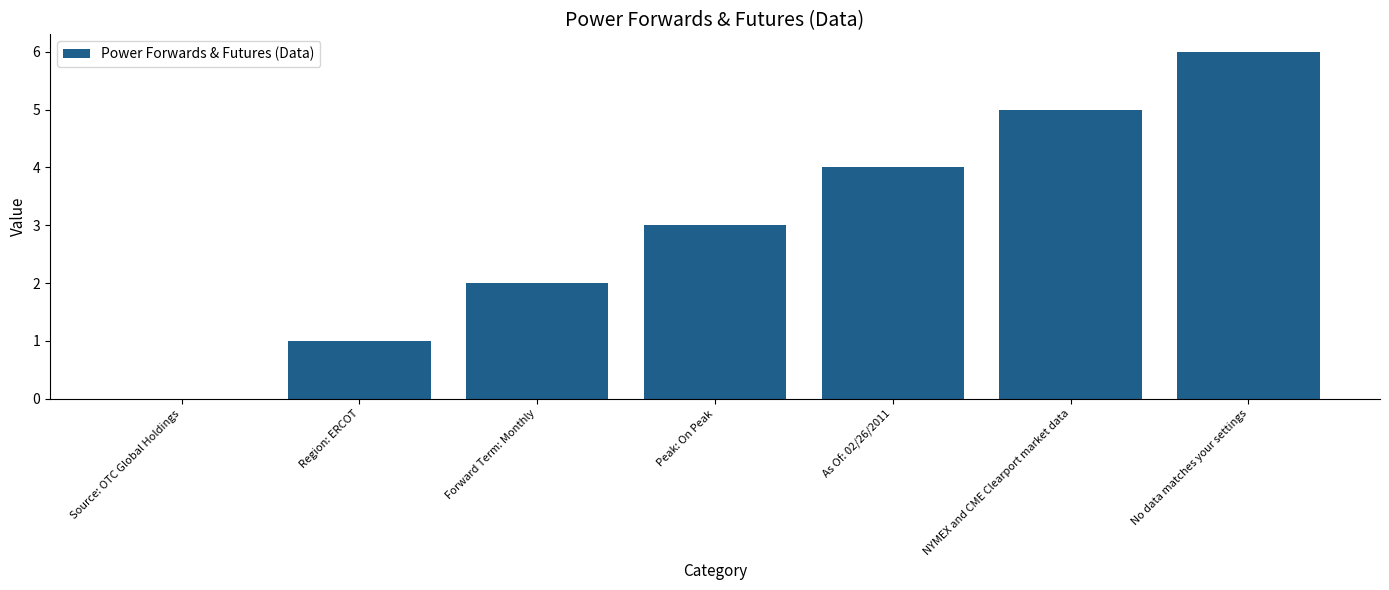

True or false: the data shows 0 at Forward Term: Monthly.

False